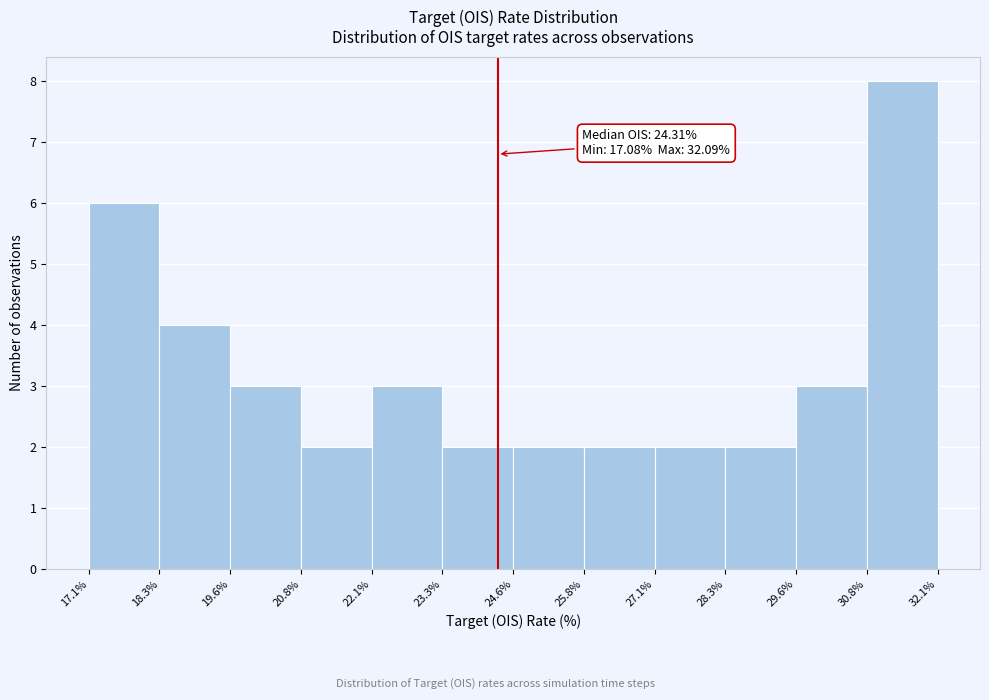

Over which range of the x-axis is the bar tallest?

30.8% to 32.1%